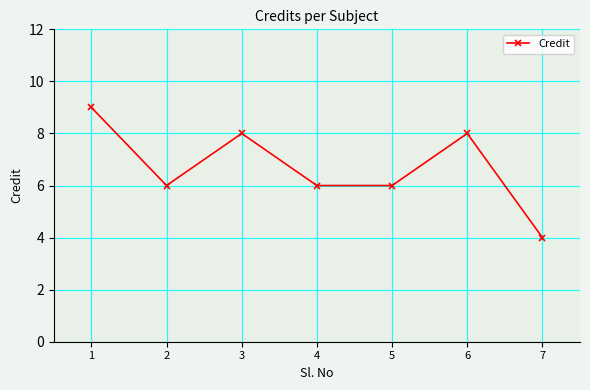

What is the sum of all values?

47